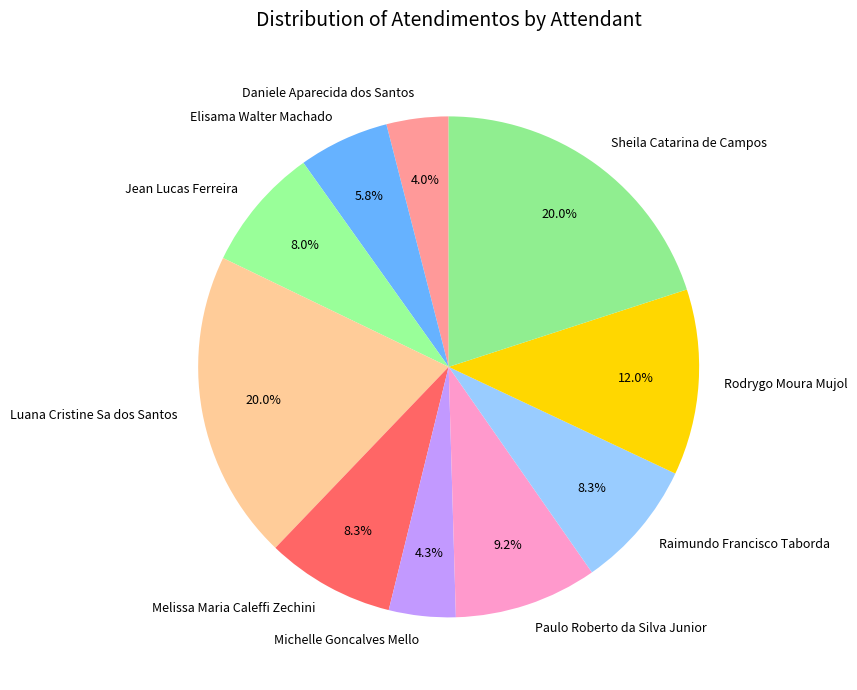

What is the total percentage of Daniele Aparecida dos Santos and Rodrygo Moura Mujol?

16.0%